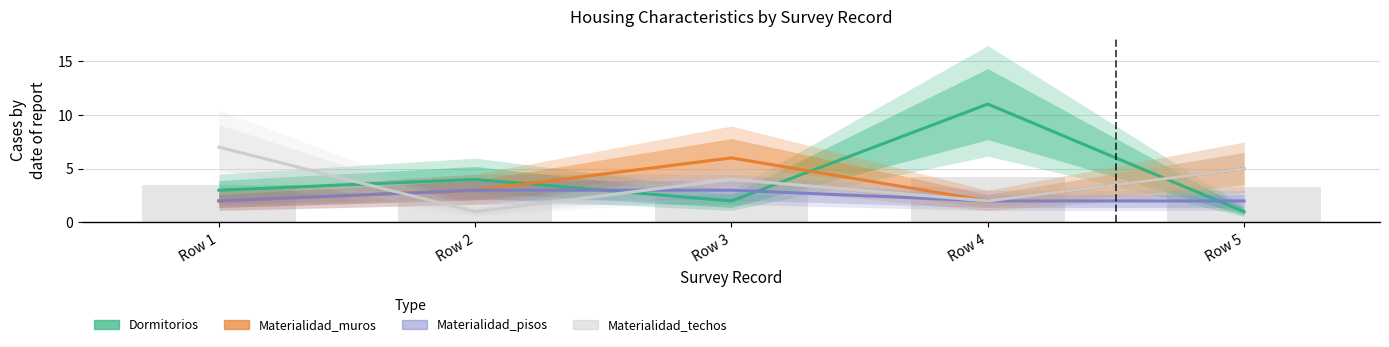

Count the number of data series in this chart.

4